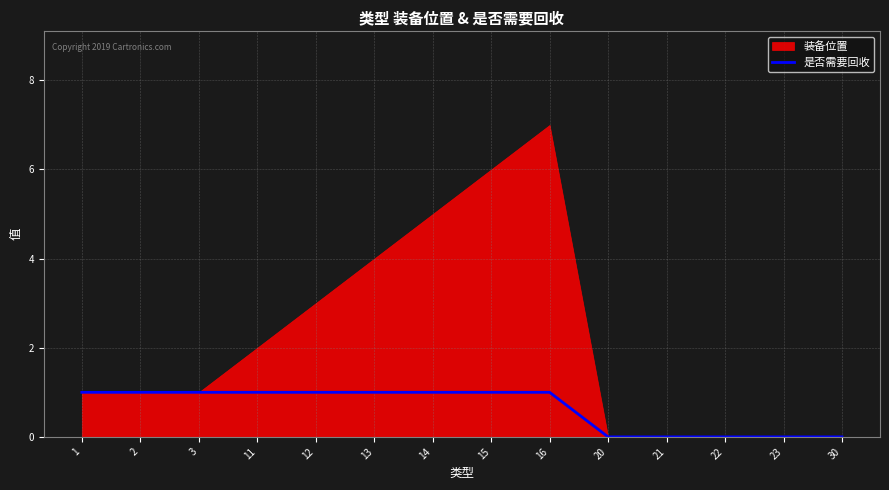

The 是否需要回收 series shows 0 at 23. True or false?

True